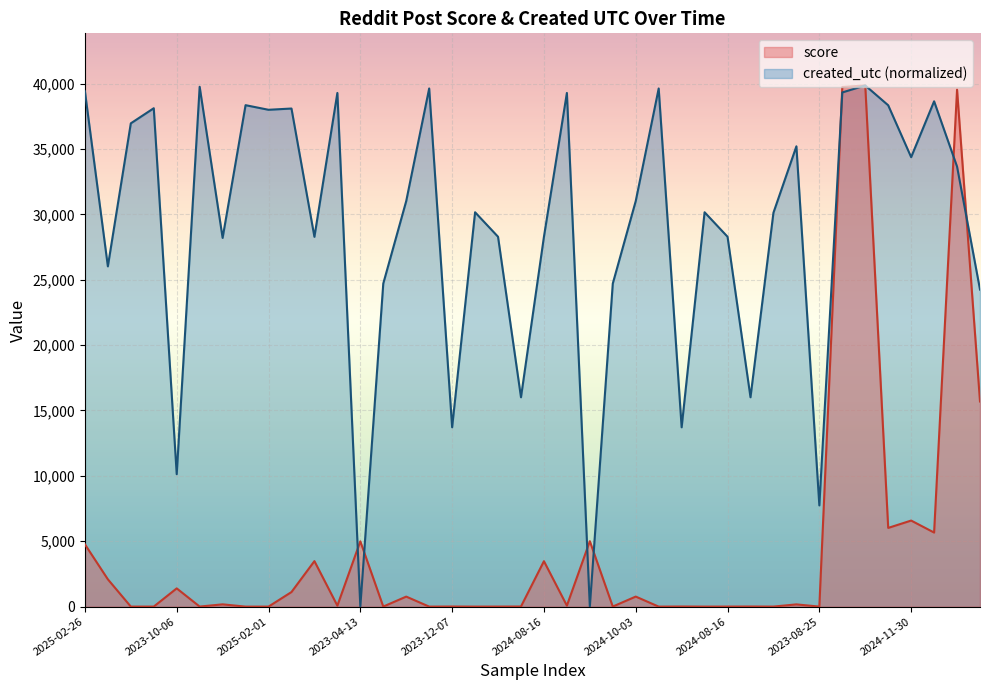

The score series shows 1.0 at 2025-02-01. True or false?

True